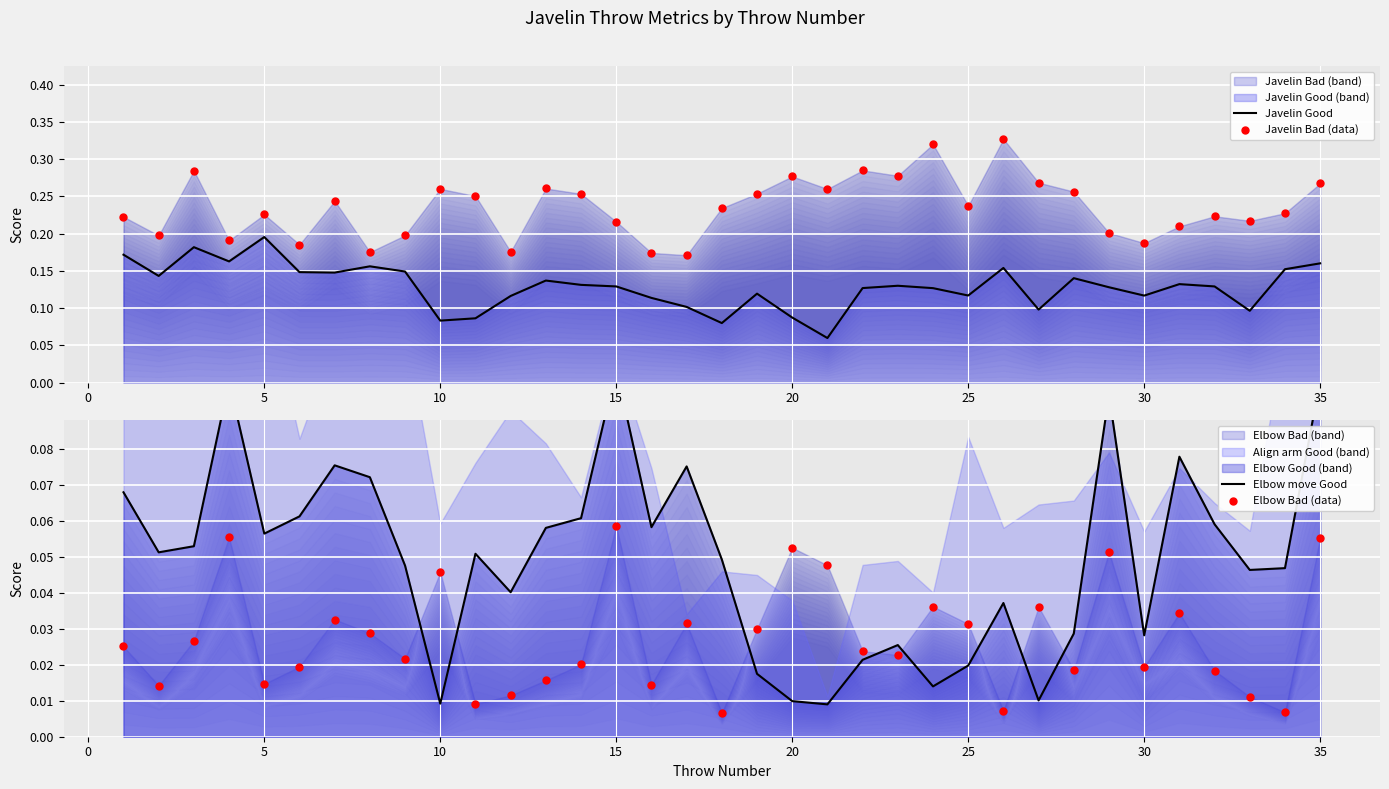

At how many categories does at least one series exceed 0?

35